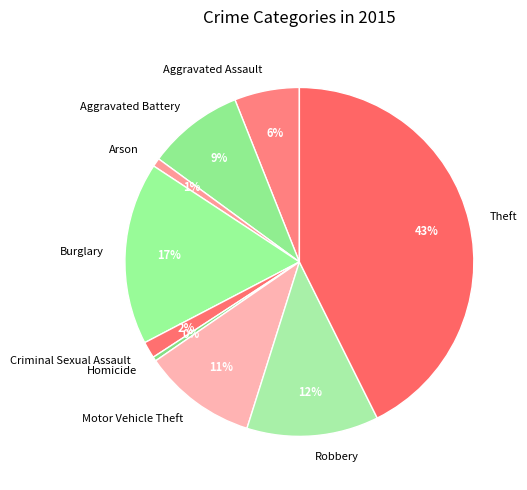

Combined, do Robbery and Aggravated Battery account for over 50%?

No